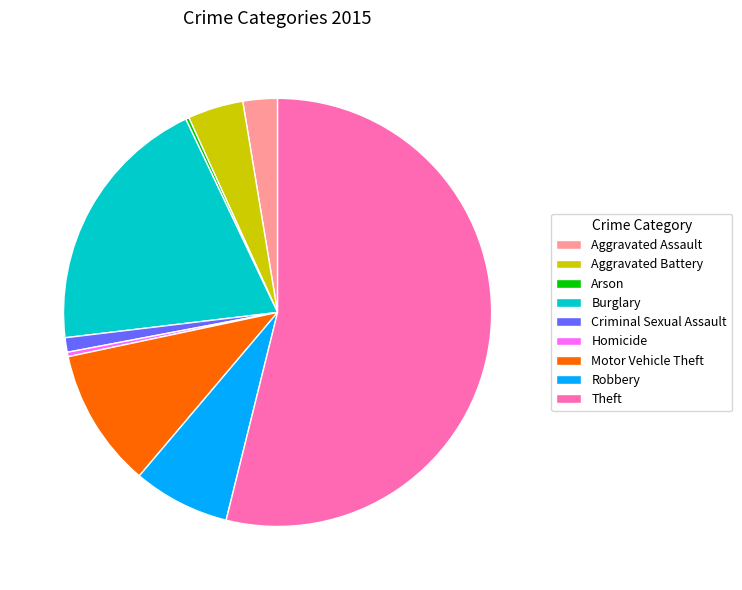

Does any single category account for the majority?

Yes